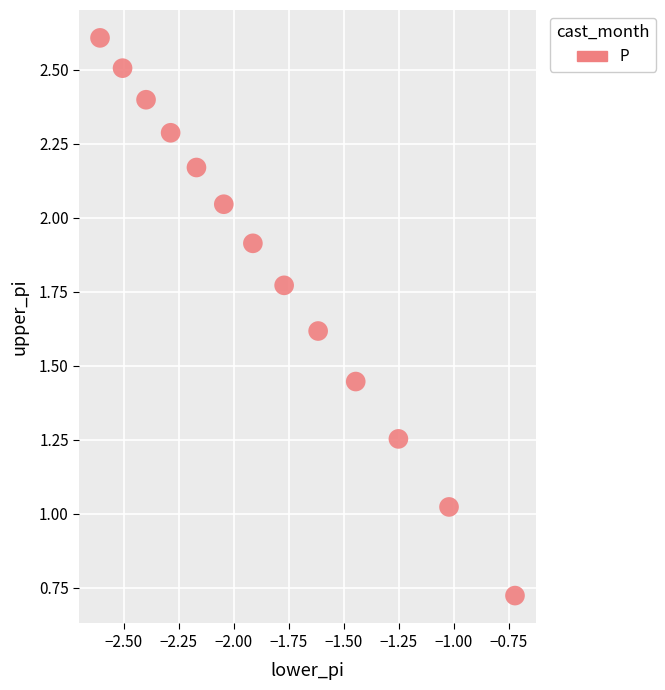

What is the range of Y values (max minus min)?

1.9